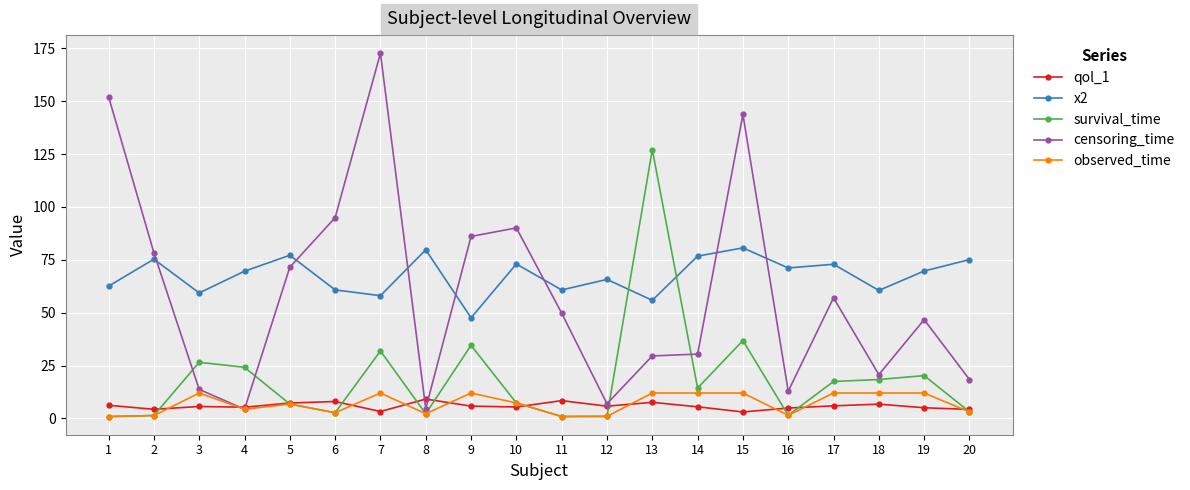

List the series in order of their peak value, highest first.

censoring_time, survival_time, x2, observed_time, qol_1